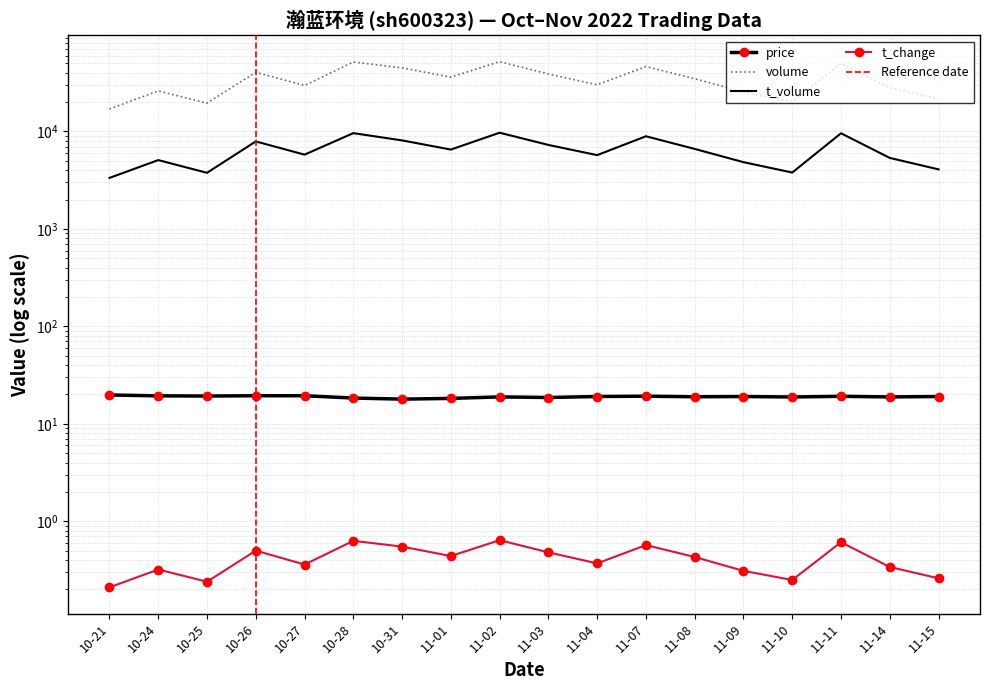

Which category has the lowest value in the volume series?

10-21